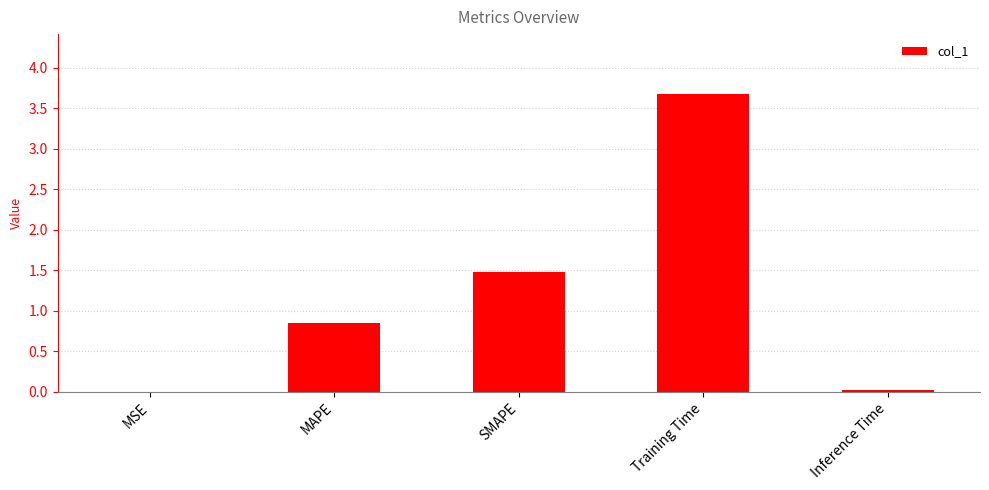

Which has a higher value, Training Time or MAPE?

Training Time